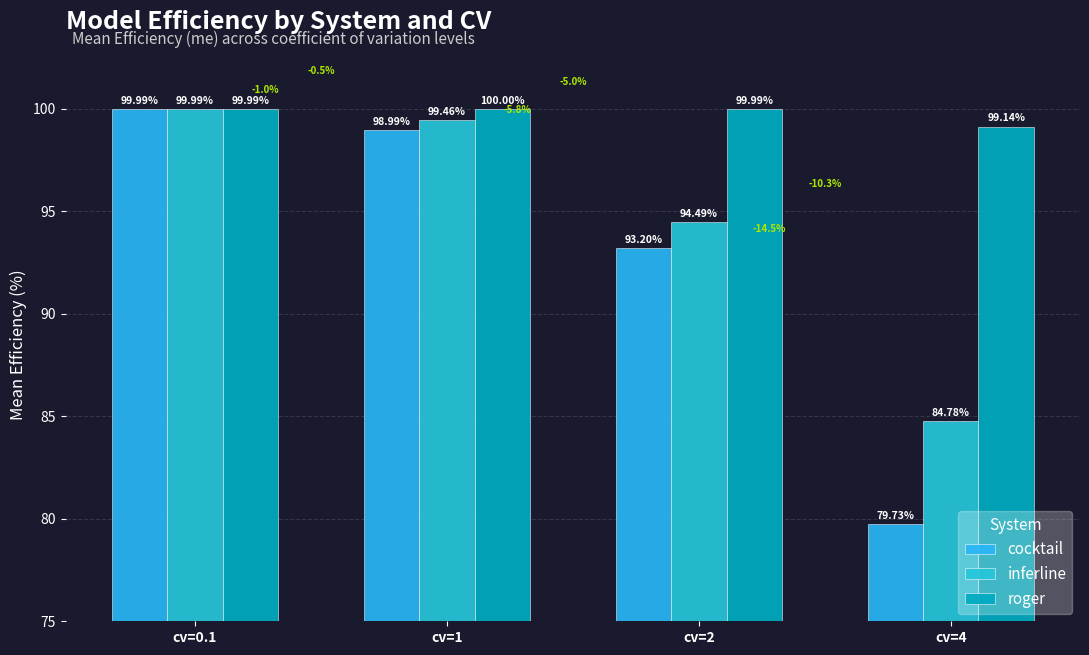

The cocktail series shows 93.2 at cv=2. True or false?

True